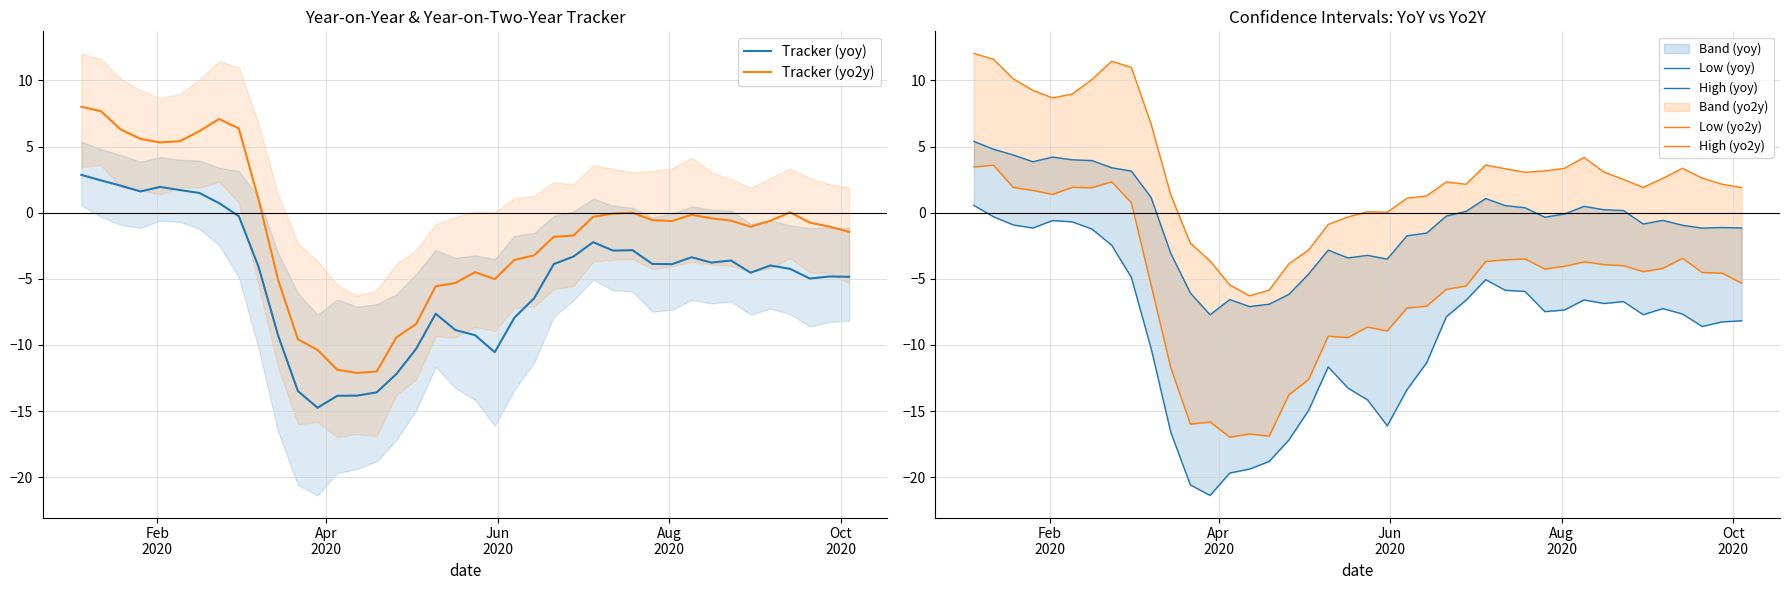

True or false: Tracker (yoy) and Tracker (yo2y) intersect in this chart.

False